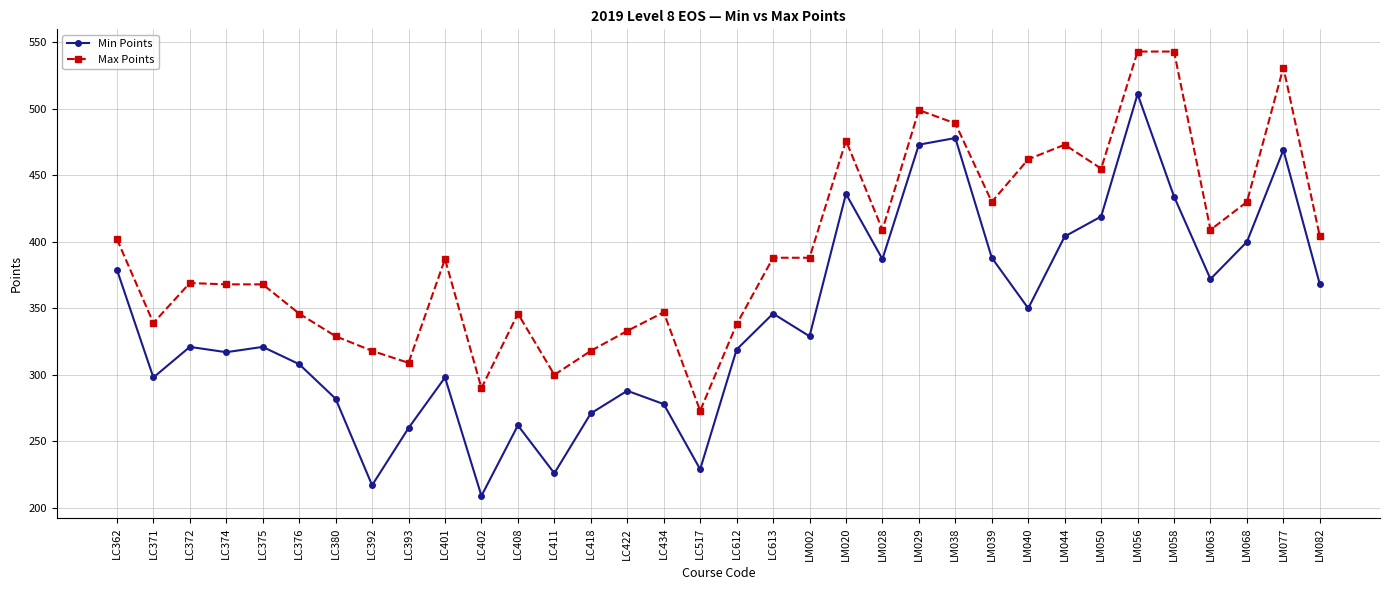

What is the average value of the Min Points series?

343